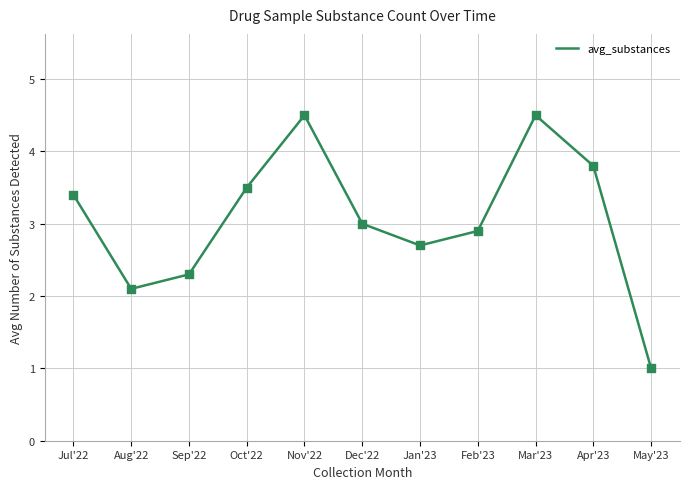

Which has a higher value, Jul'22 or Sep'22?

Jul'22